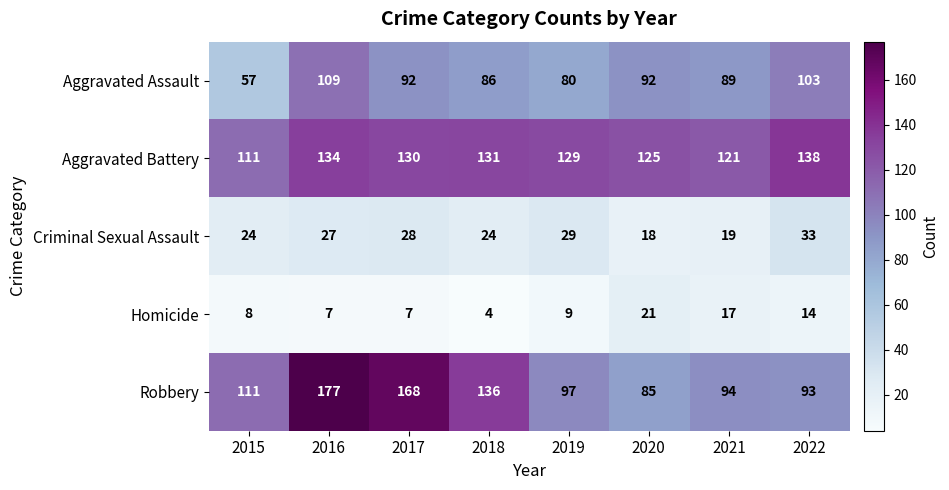

Which series has the largest total across all categories?

Aggravated Battery